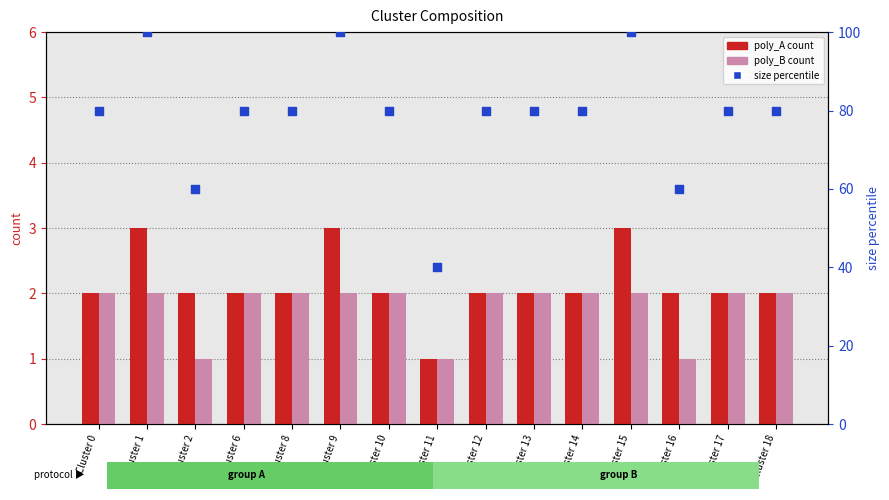

What are all the series names shown in the legend?

poly_A, poly_B, size (percentile)